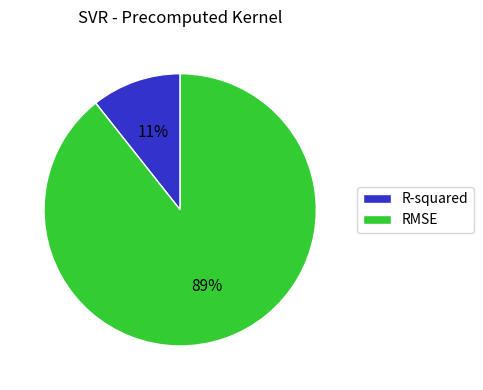

True or false: RMSE accounts for 89% of the total.

True